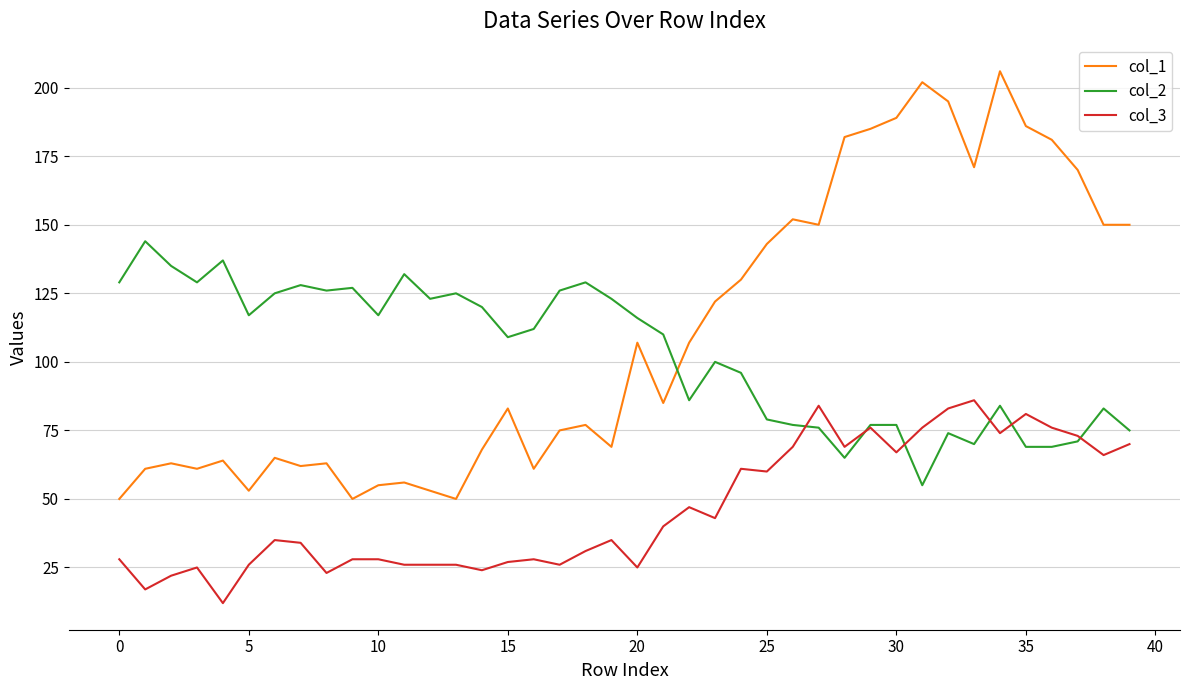

Does the chart display data point markers on the line(s)?

No